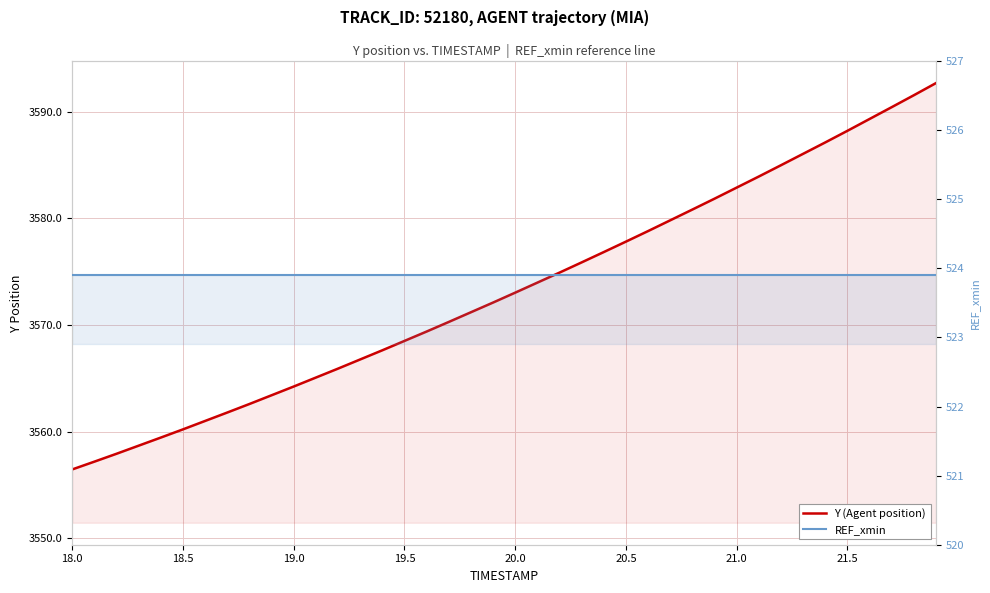

Is the value of Y (Agent position) at 36 greater than the value of REF_xmin at 15?

Yes